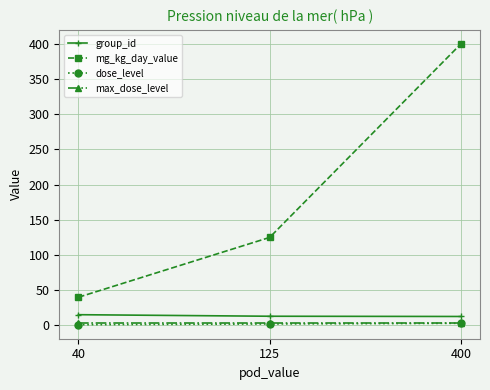

What is the minimum value for group_id?

12.7